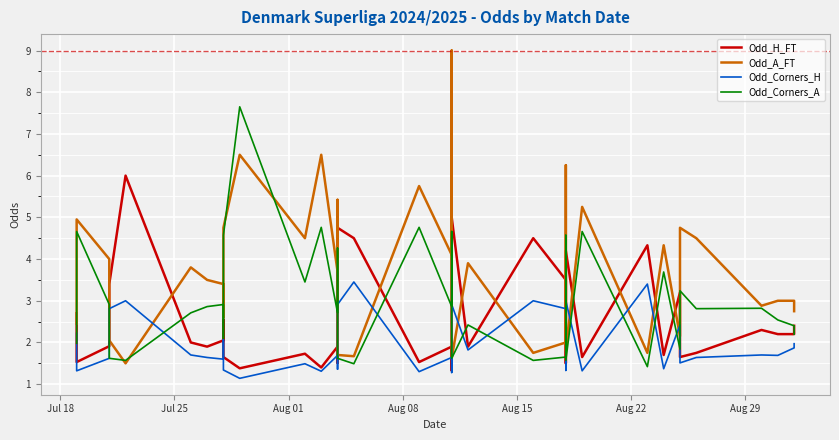

List the series in order of their peak value, lowest first.

Odd_Corners_H, Odd_H_FT, Odd_Corners_A, Odd_A_FT